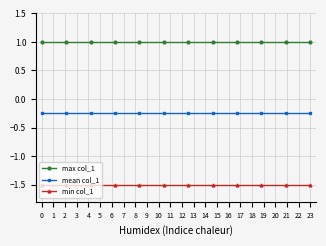

Does the chart display data point markers on the line(s)?

Yes